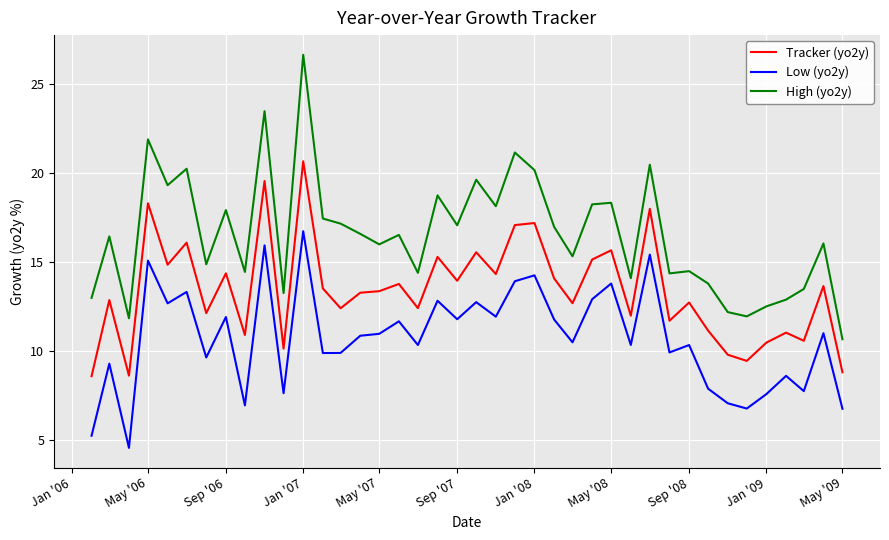

What is the greatest value displayed?

26.6